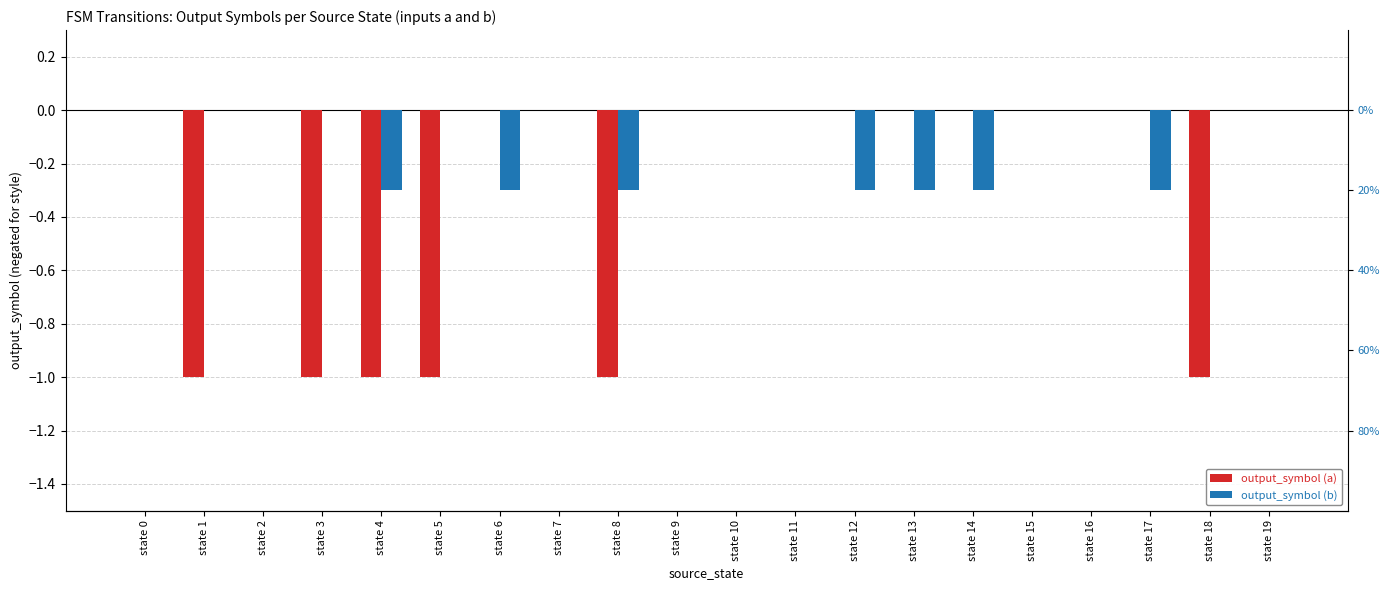

Which series changed the most between state 0 and state 4?

output_symbol (a)